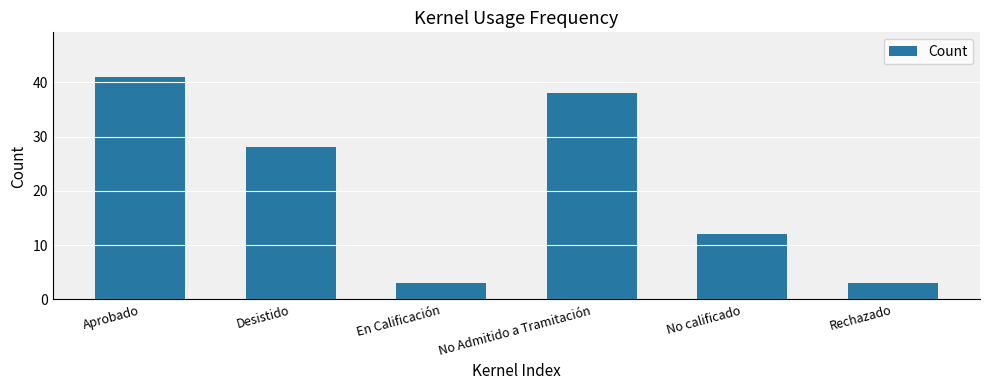

Is it true that the value at Aprobado is 41?

True